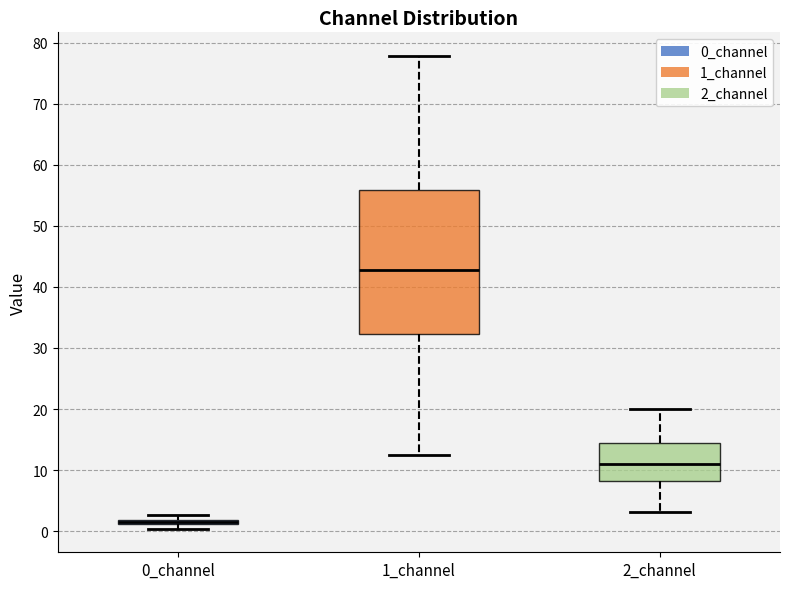

Comparing the boxes themselves (not the whiskers), which one is the tallest?

1_channel